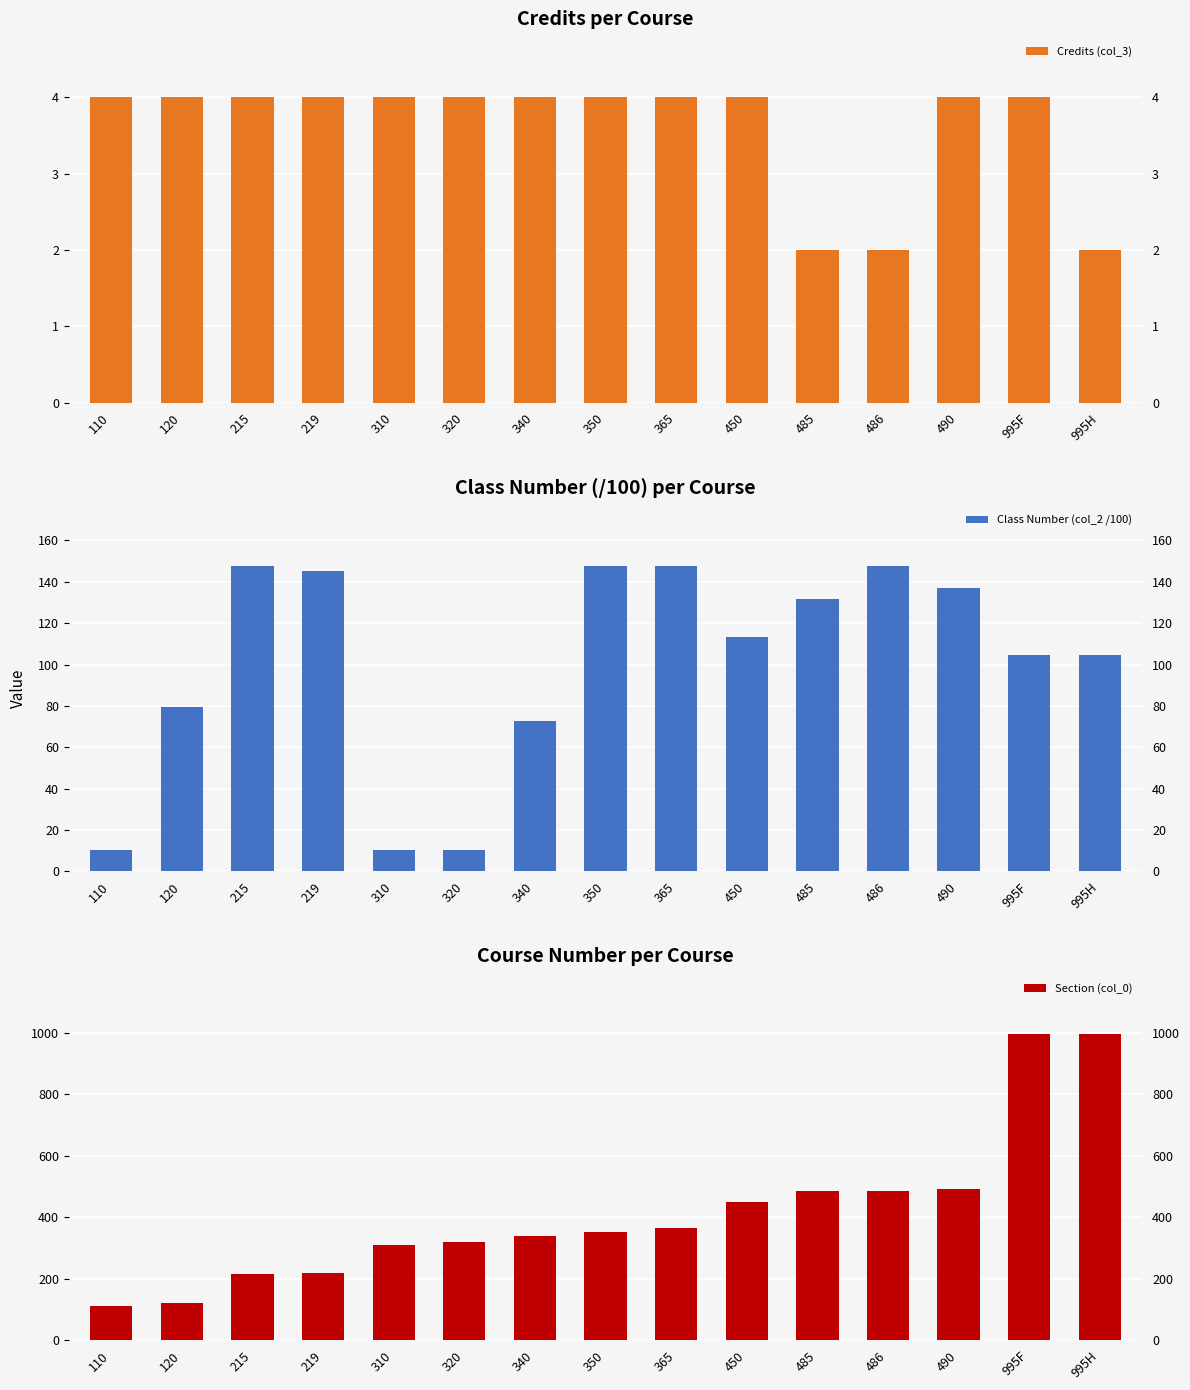

At which label does Class Number (col_2 /100) reach its minimum?

110